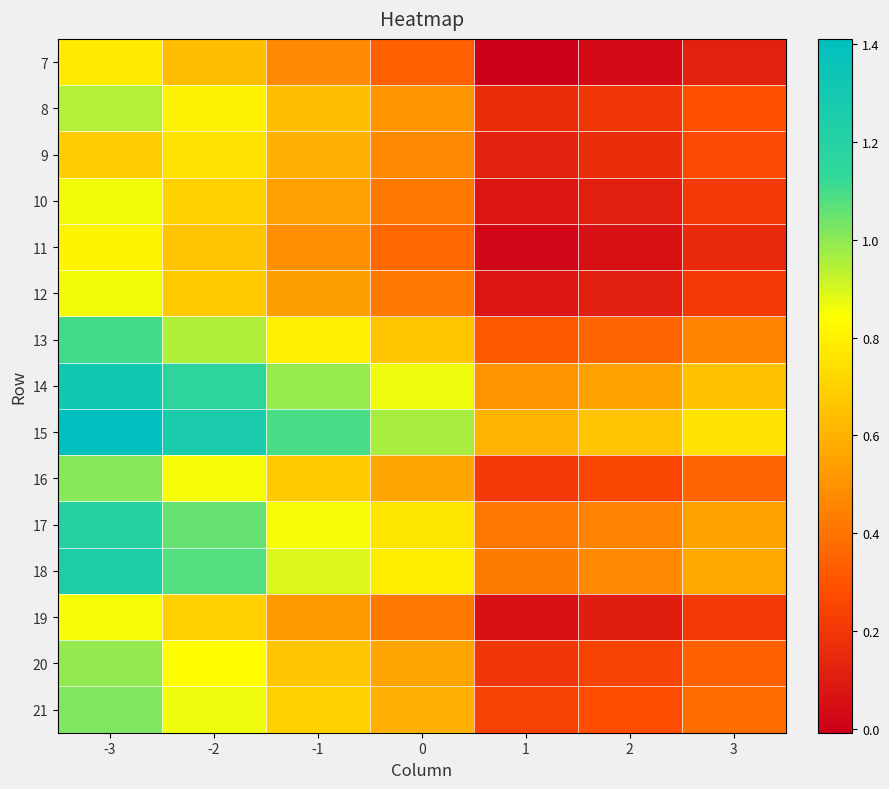

At which category does the chart reach its minimum across all series?

1